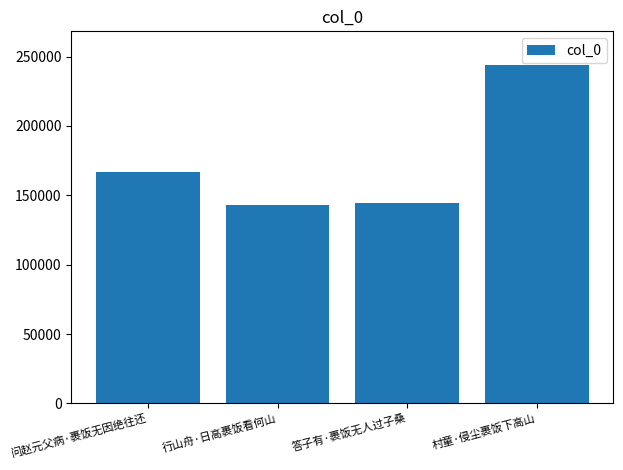

Approximately how many times larger is the value at 问赵元父病·裹饭无因绝往还 compared to 答子有·裹饭无人过子桑?

1.2